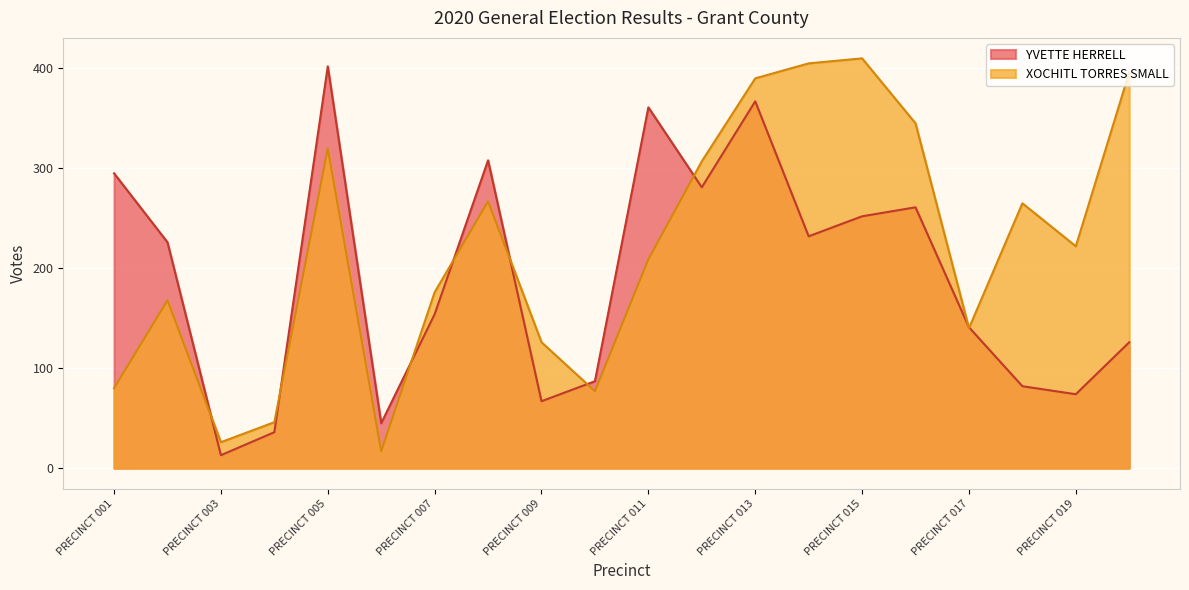

What is the value of the YVETTE HERRELL point at the 14th from the left?

232